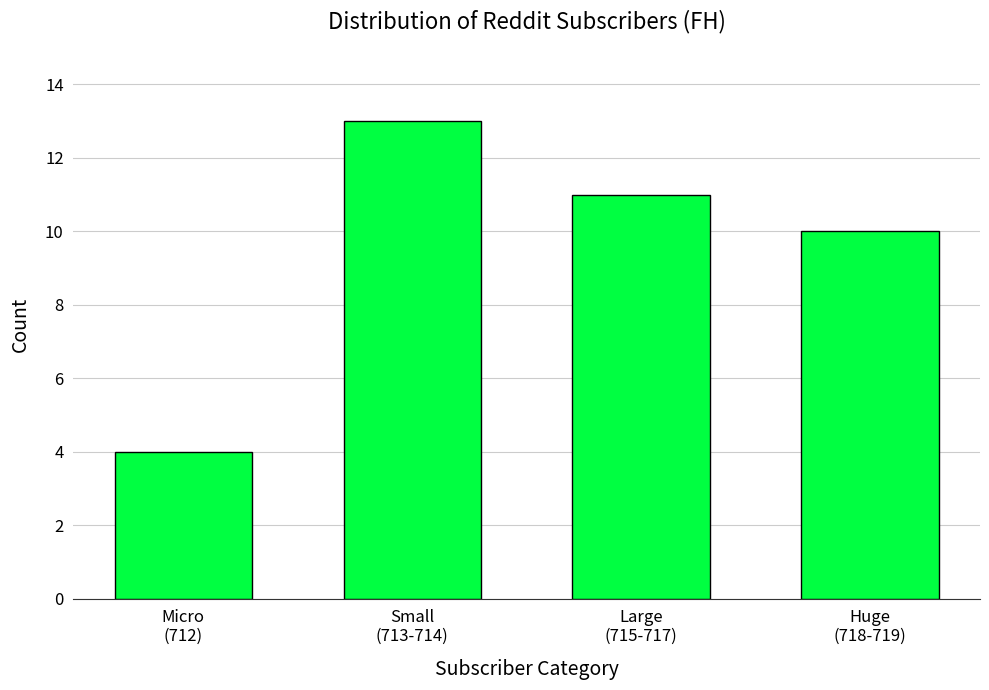

What is the value of the 1st bar from the left?

4